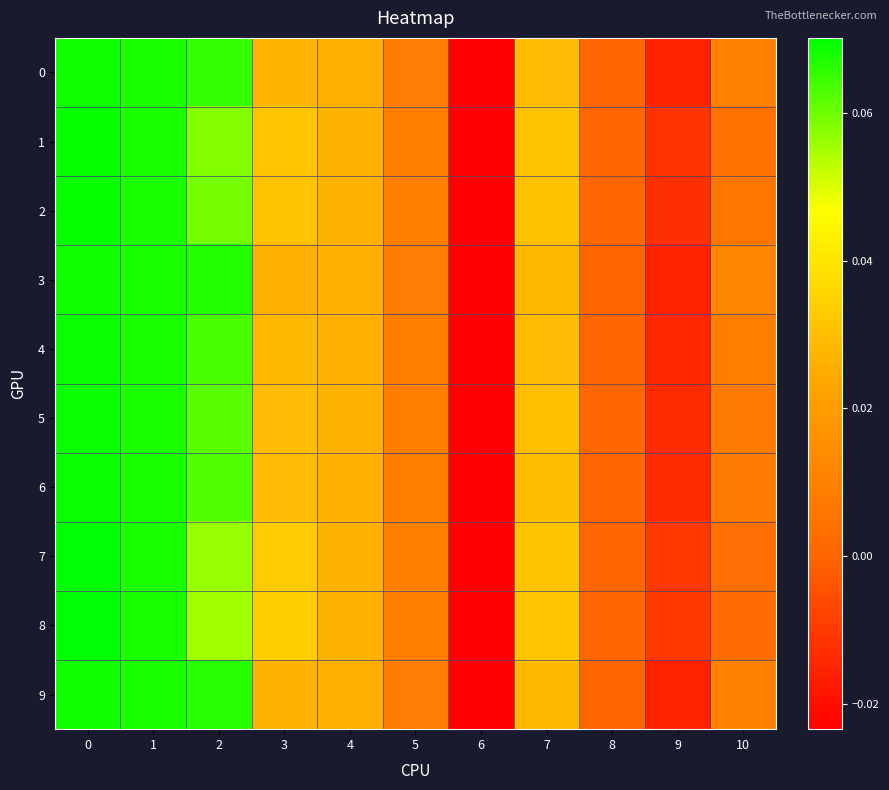

At which category does the chart reach its minimum across all series?

6